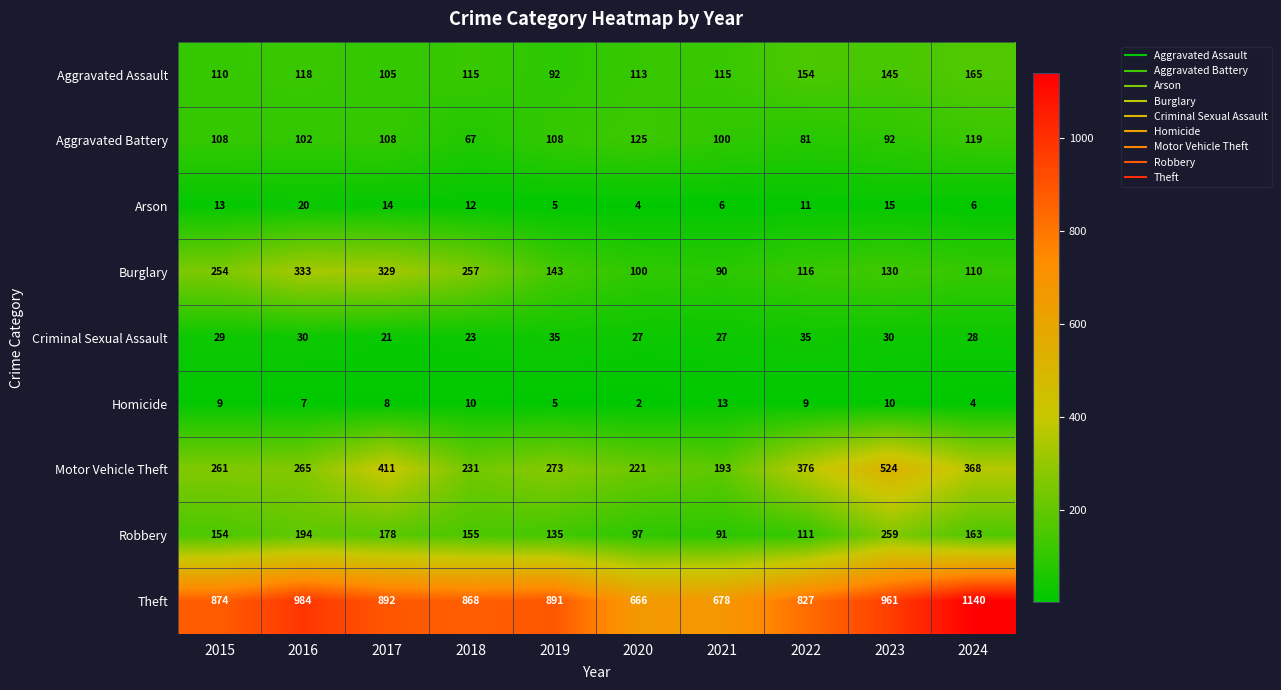

What is the greatest value displayed?

1140